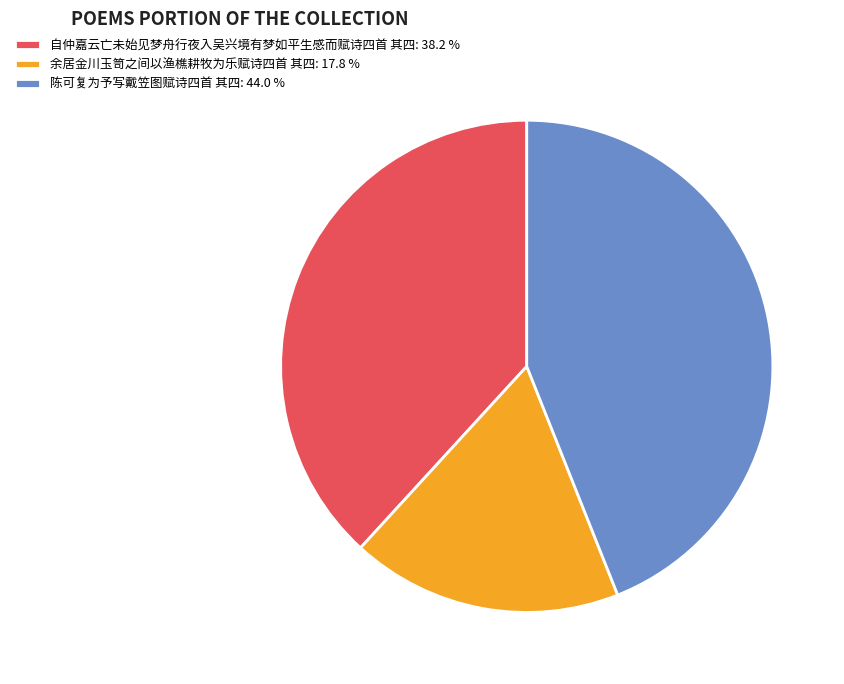

True or false: 自仲嘉云亡未始见梦舟行夜入吴兴境有梦如平生感而赋诗四首 其四 accounts for 38% of the total.

True